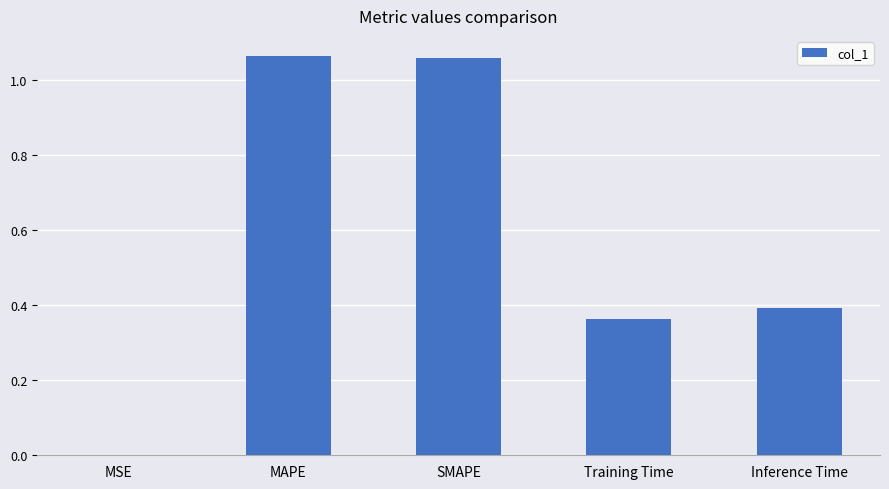

The value at Training Time is 0.4. True or false?

True